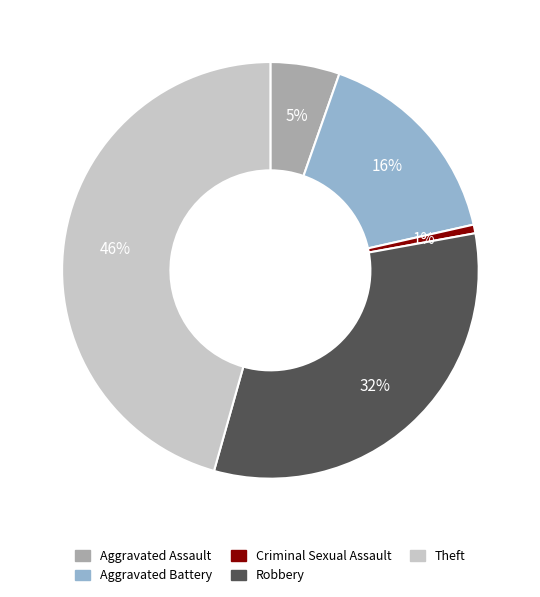

Does Criminal Sexual Assault account for over 50% of the chart?

No